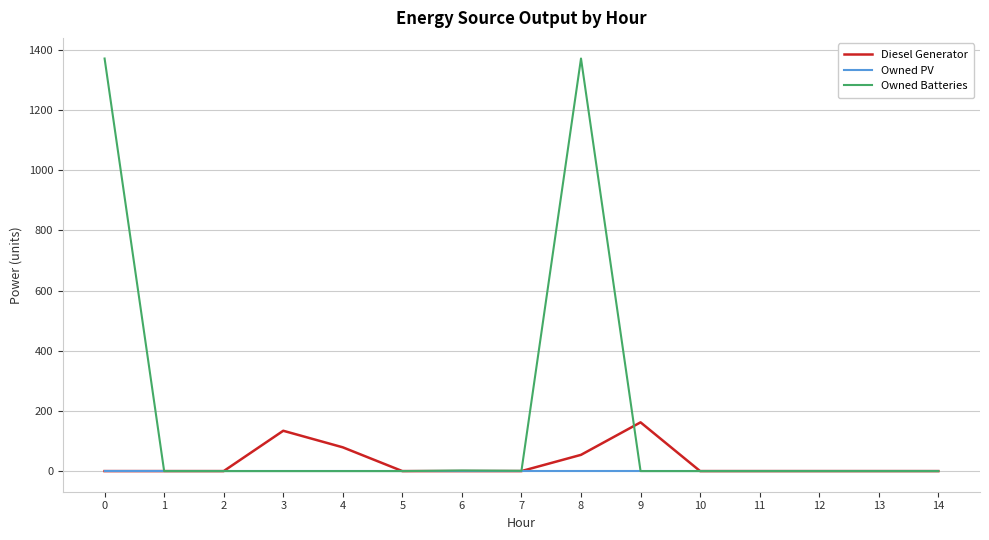

Which series has the largest total across all categories?

Owned Batteries